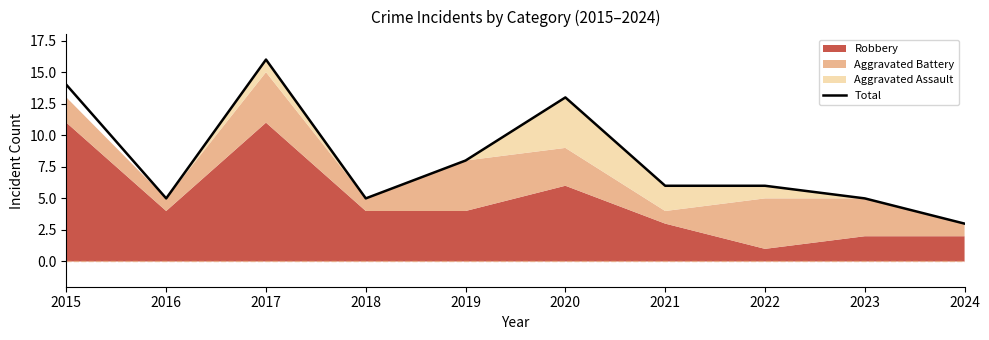

List the labels in order of value, largest first.

2017, 2015, 2020, 2019, 2021, 2022, 2016, 2018, 2023, 2024